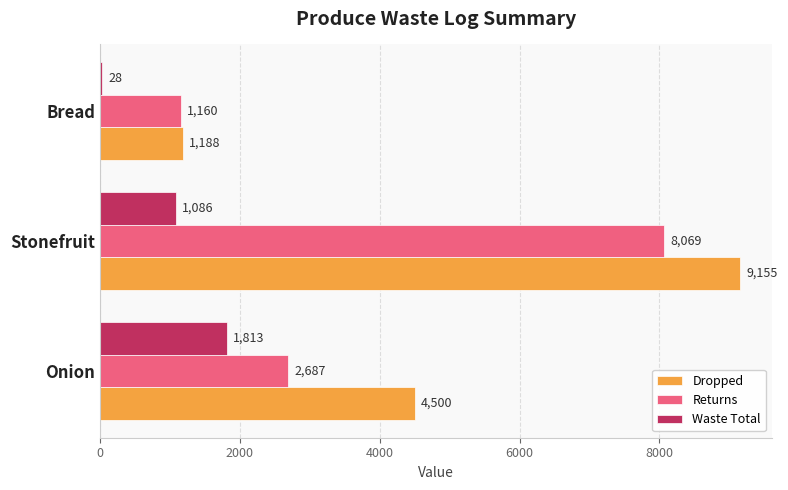

Is it true that Waste Total equals 1813 at Onion?

True